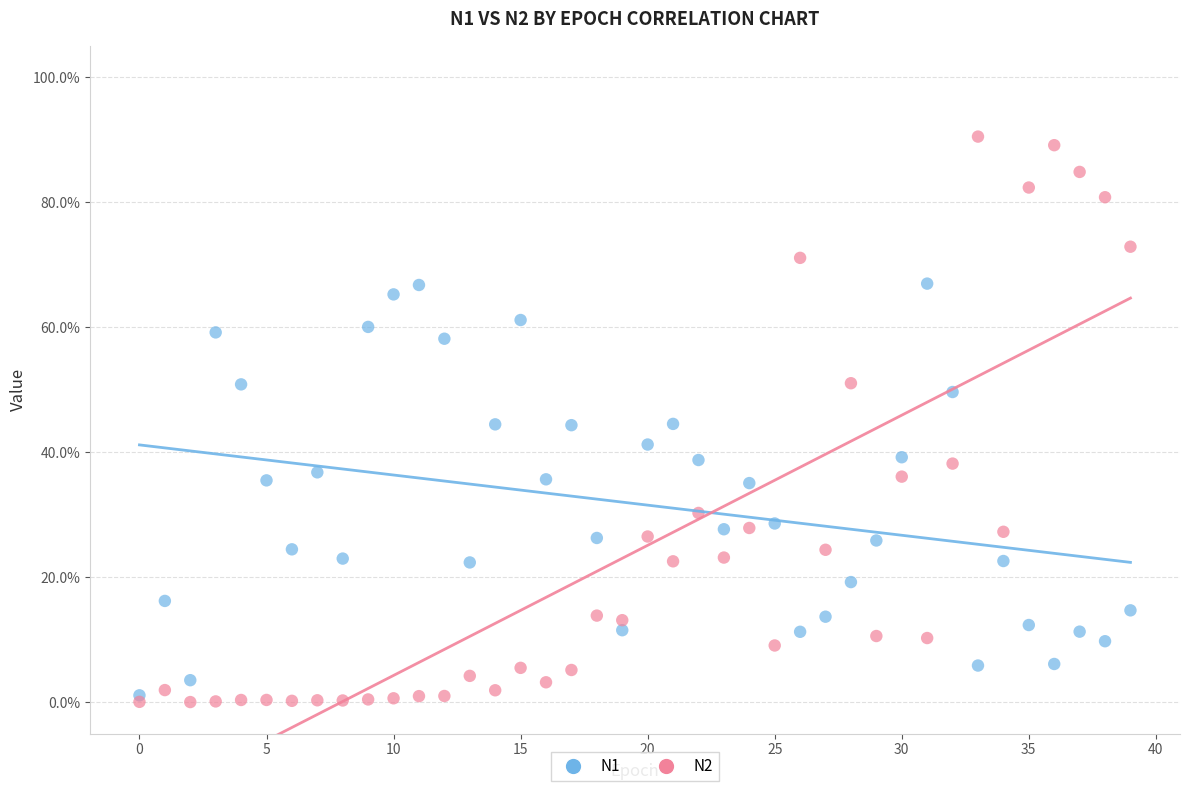

What are all the series names shown in the legend?

N1, N2